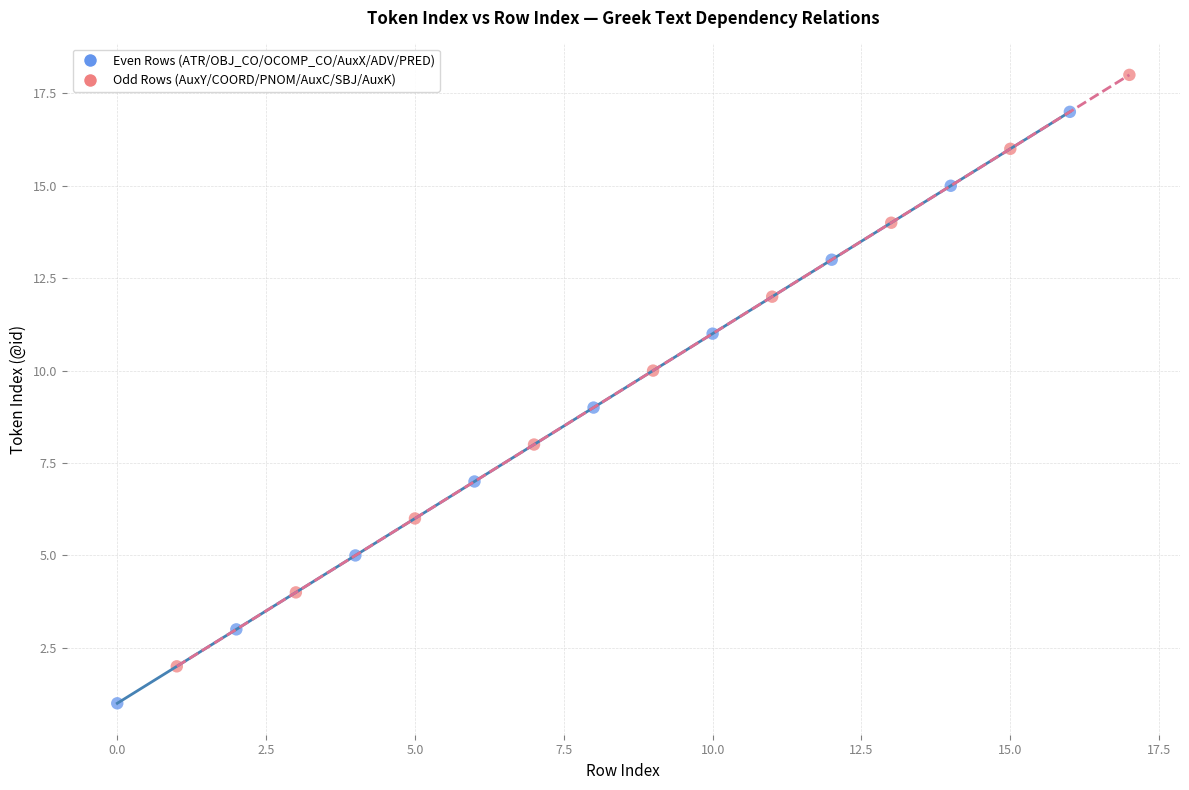

Which series reaches the maximum Y coordinate?

Odd Rows (AuxY/COORD/PNOM/AuxC/SBJ/AuxK)